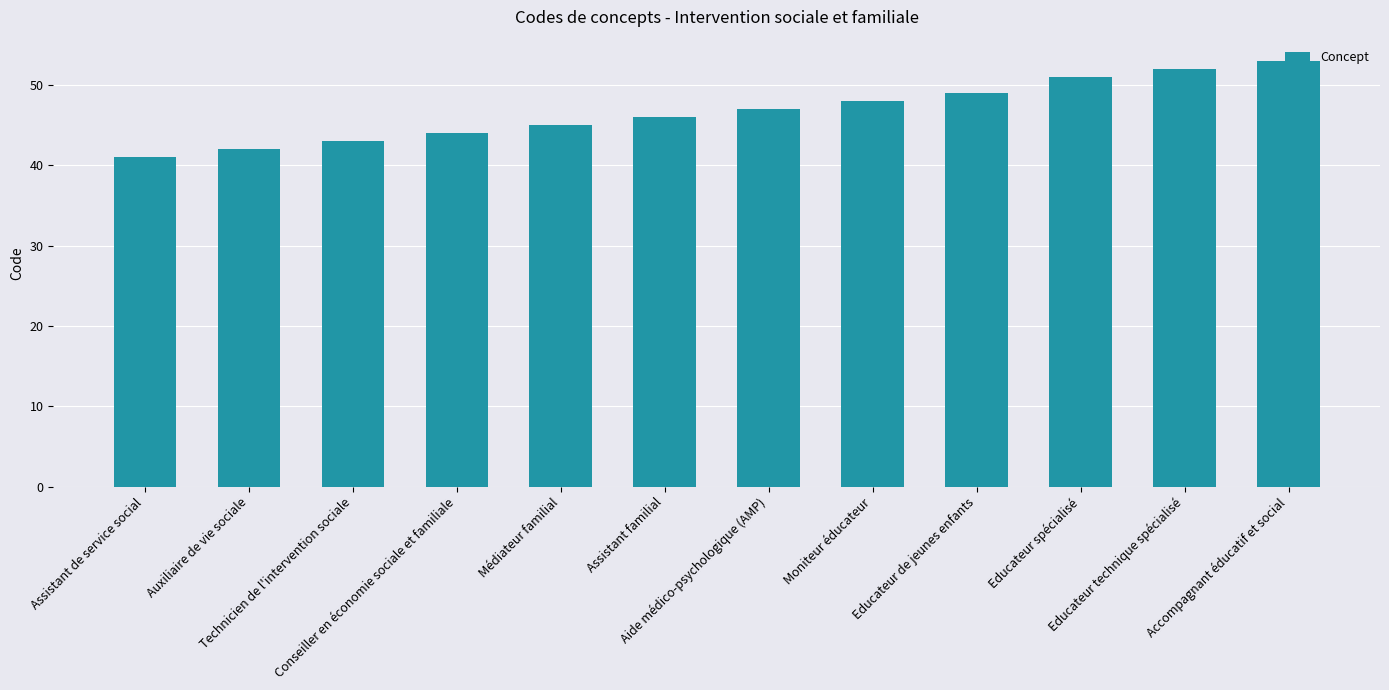

The chart shows a value of 41 at Assistant de service social. True or false?

True